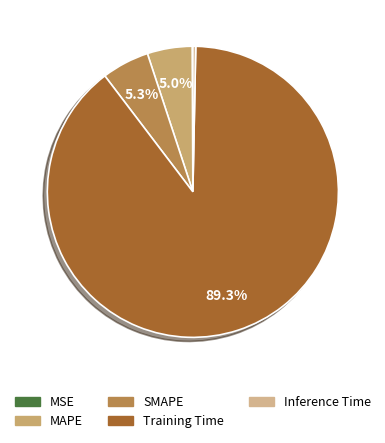

Between MSE and Training Time, which is larger?

Training Time